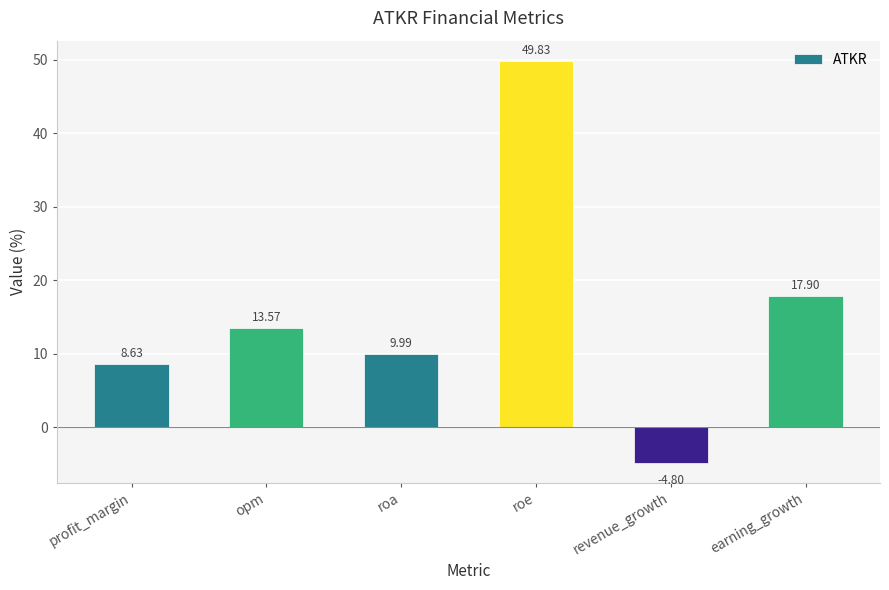

Rank the categories by value from lowest to highest.

revenue_growth, profit_margin, roa, opm, earning_growth, roe